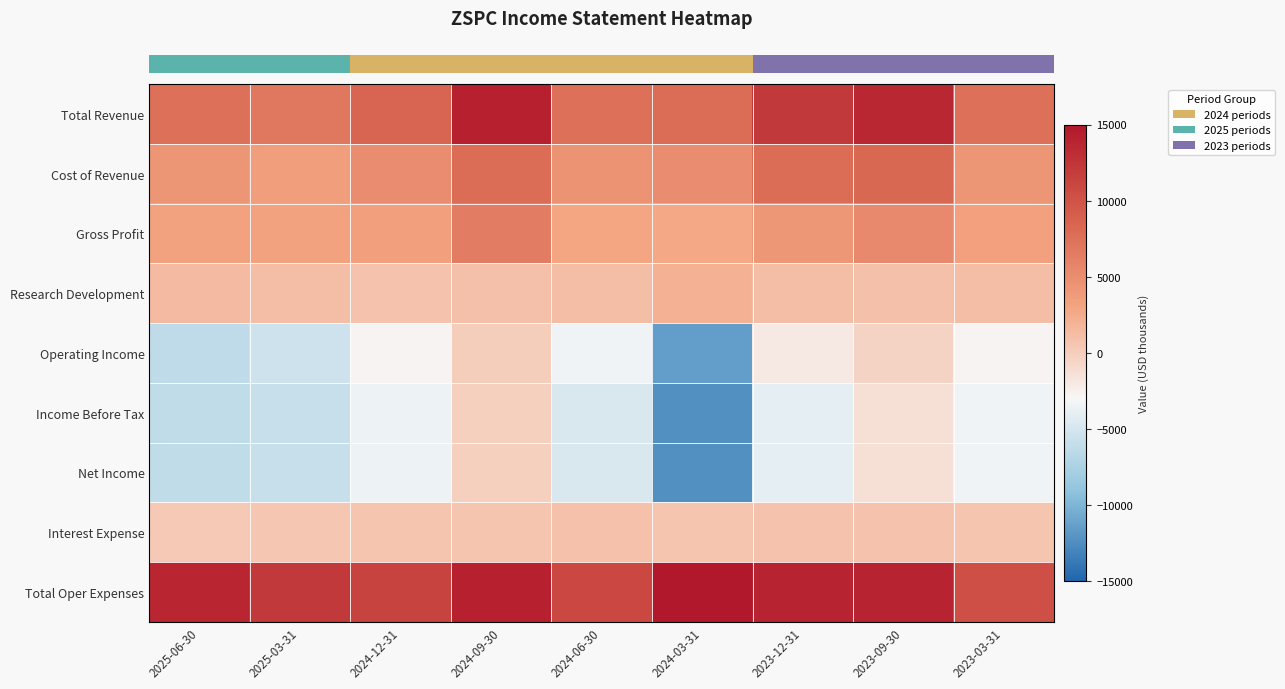

What is the difference between the highest and lowest values at 2024-12-31?

14900